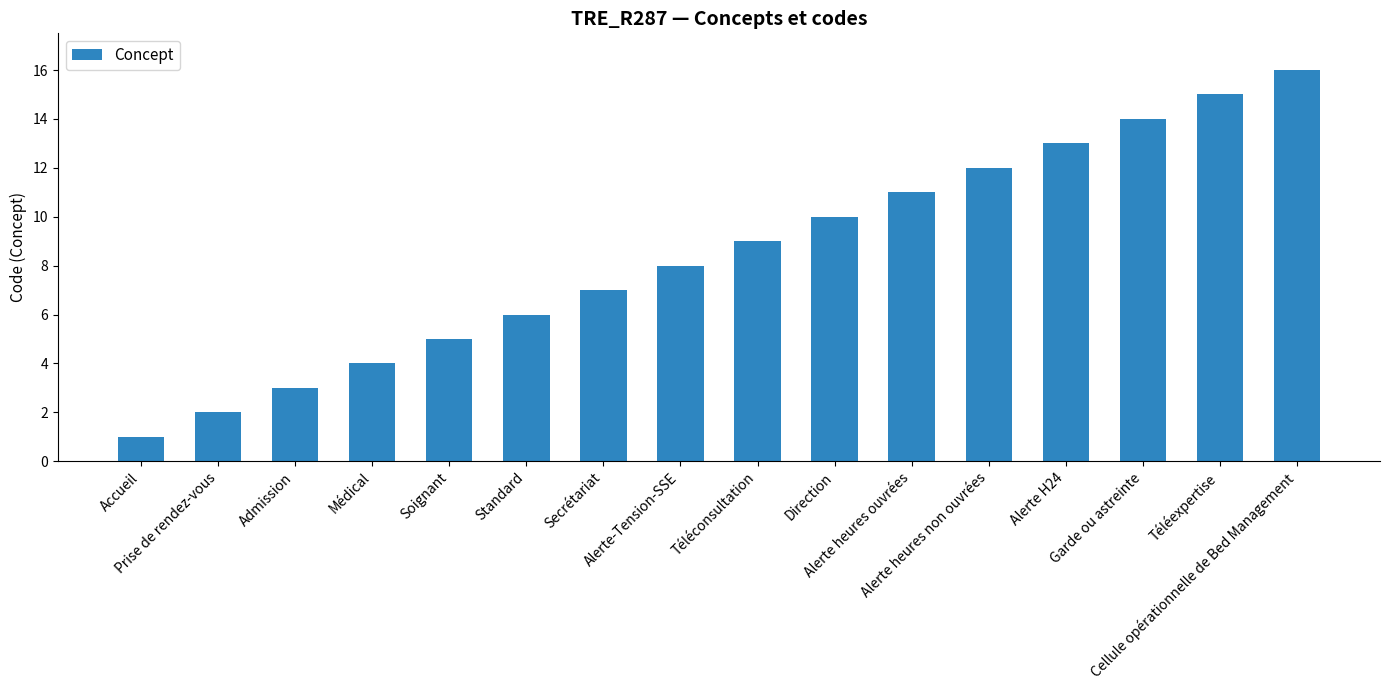

Does the chart contain stacked bars?

No